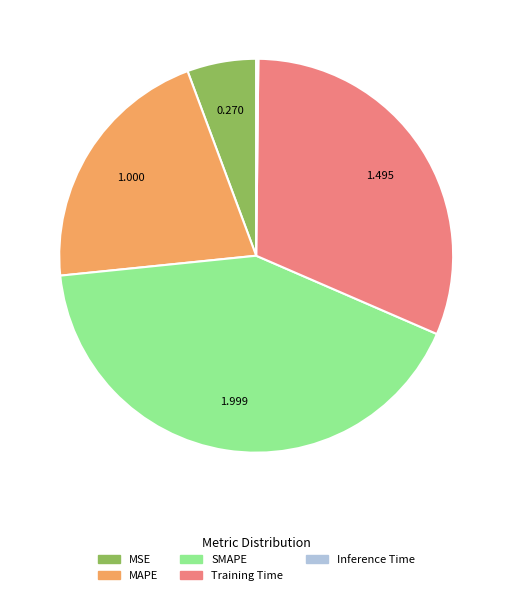

Which category has the biggest portion of the pie?

SMAPE